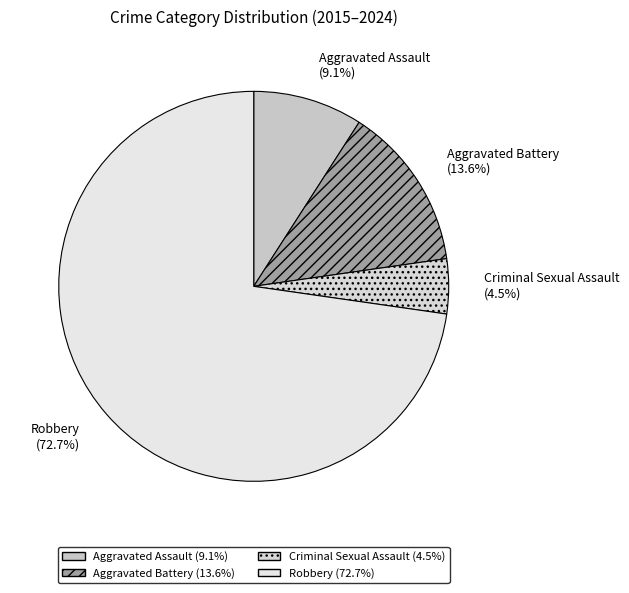

What is the largest slice in the pie chart?

Robbery (72.7%)